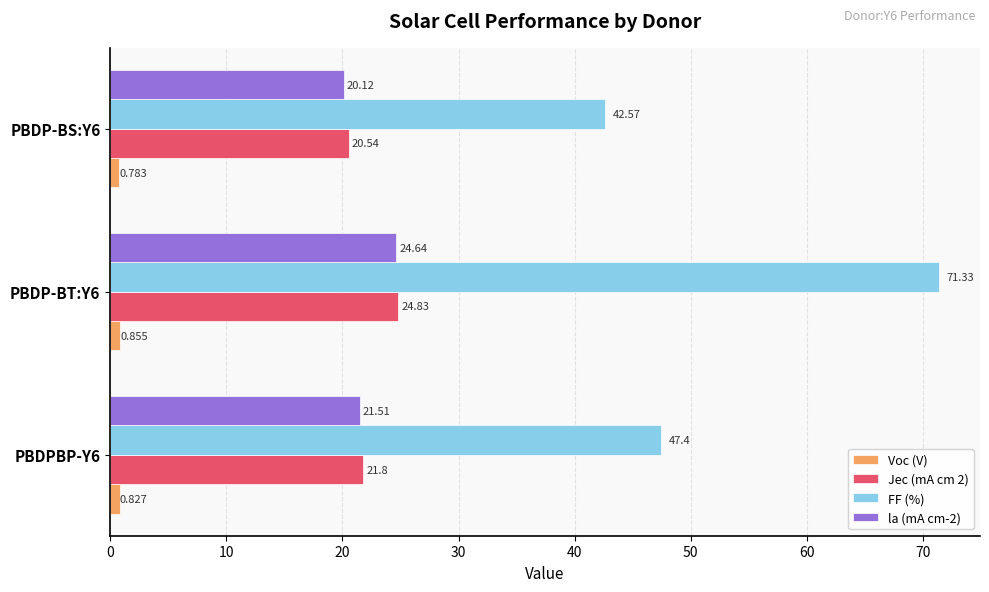

Which series changed the most between PBDP-BT:Y6 and PBDP-BS:Y6?

FF (%)